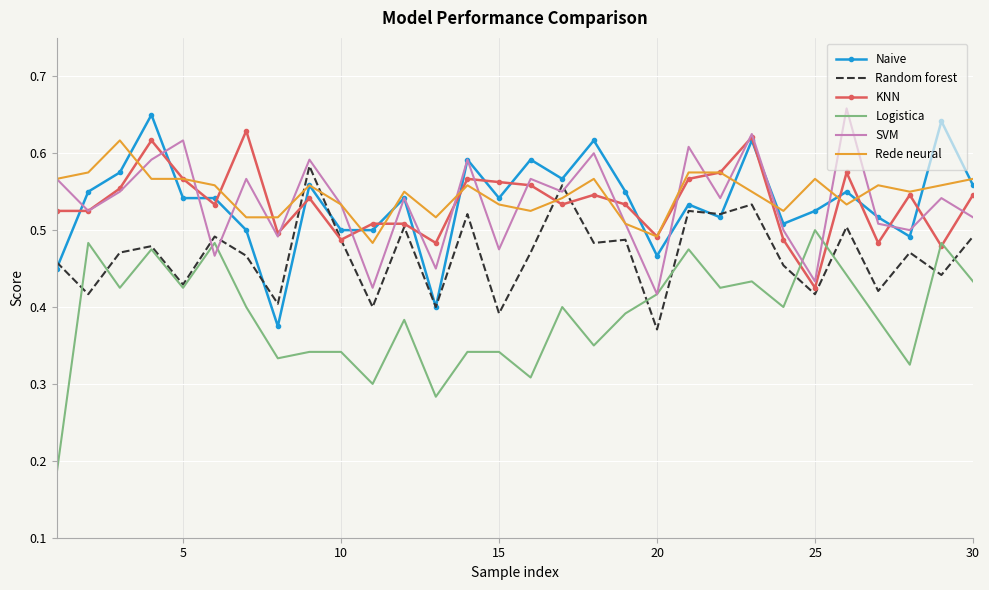

True or false: Logistica and Rede neural intersect in this chart.

False